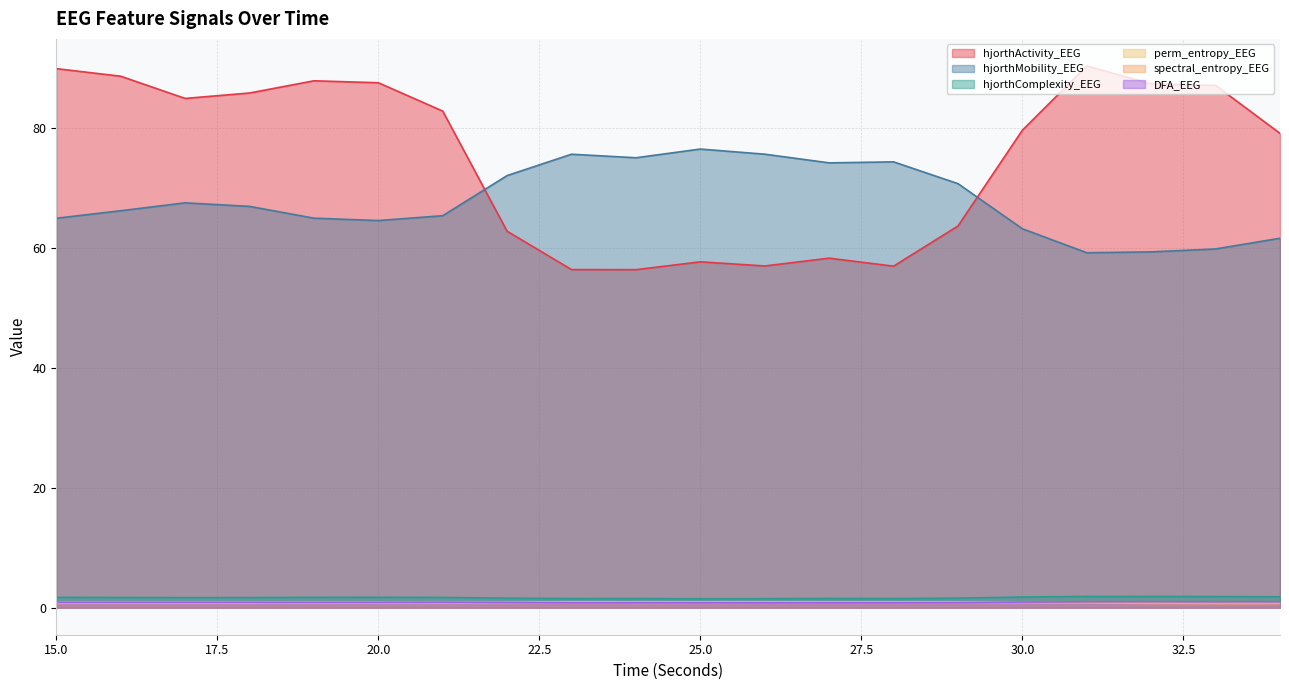

Is it true that spectral_entropy_EEG equals 0.5 at 21?

False